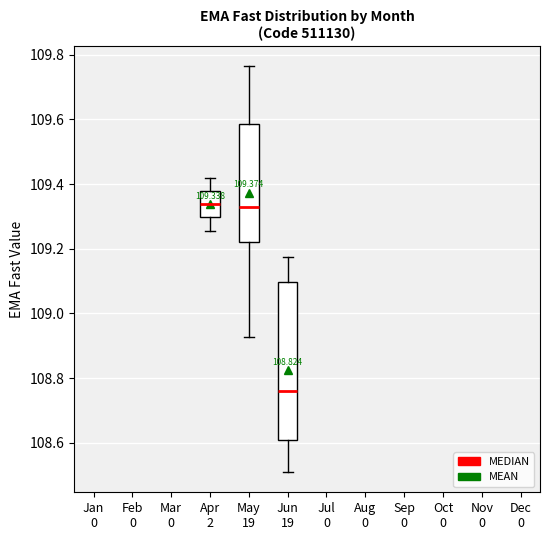

Comparing the boxes themselves (not the whiskers), which one is the tallest?

Jun 19